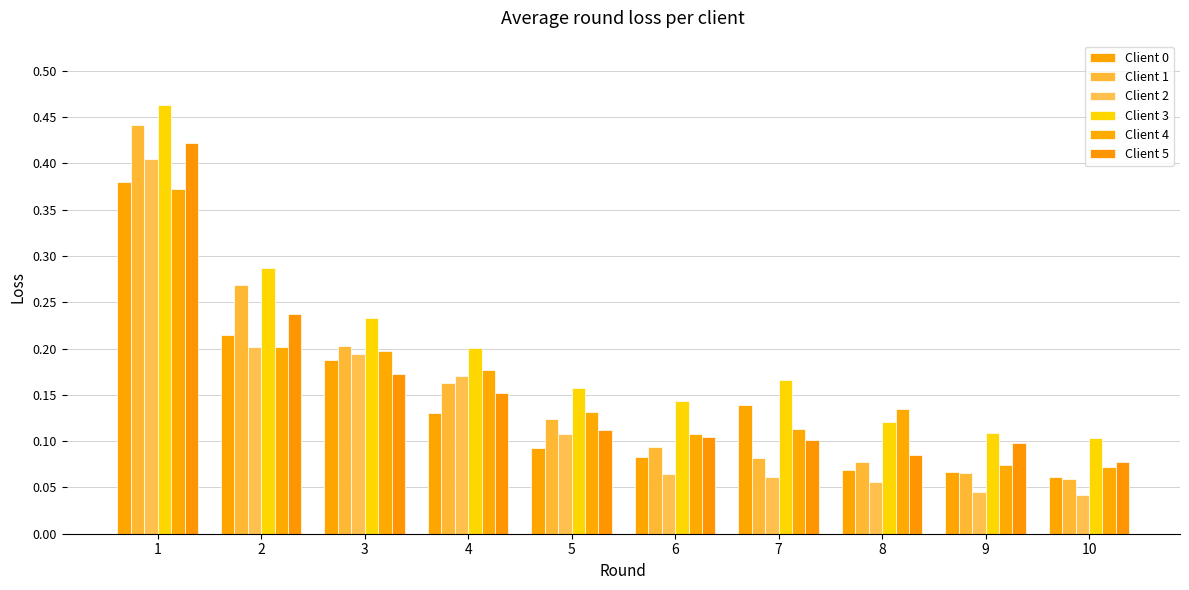

How many bars are there in total?

60